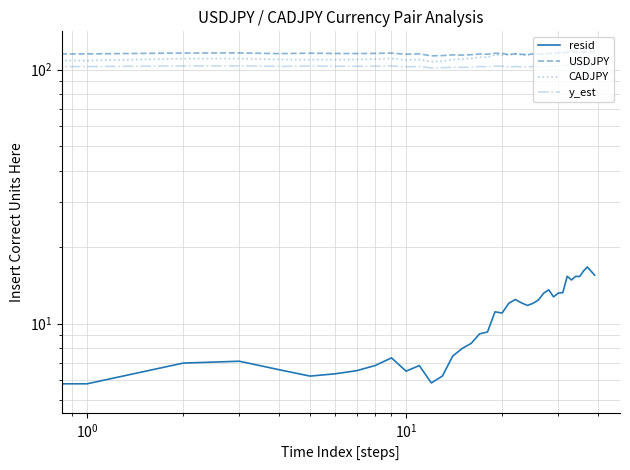

What is the spread (max minus min) of values at 29?

103.0